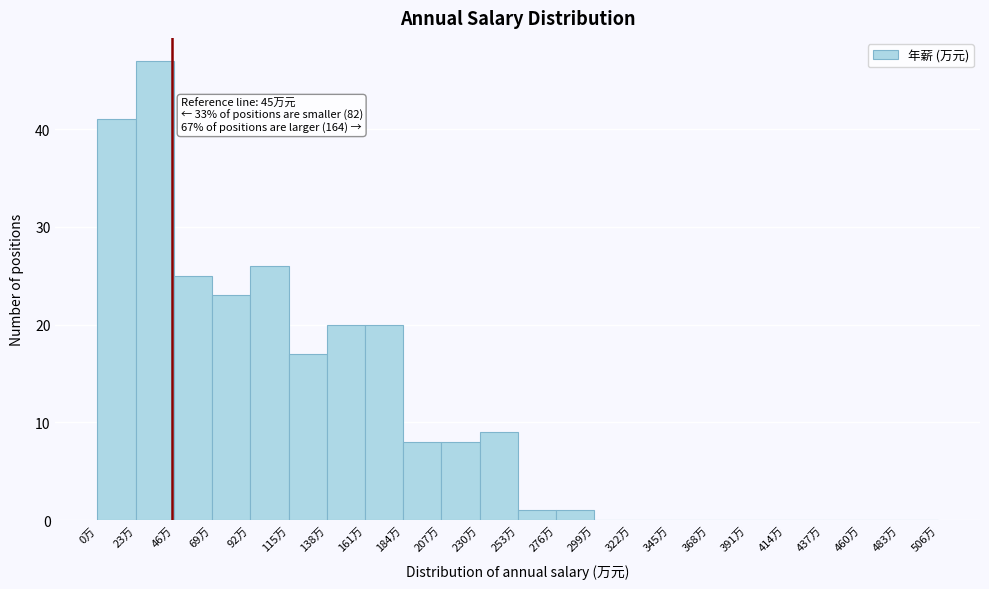

Over which range of the x-axis is the bar tallest?

23 to 46